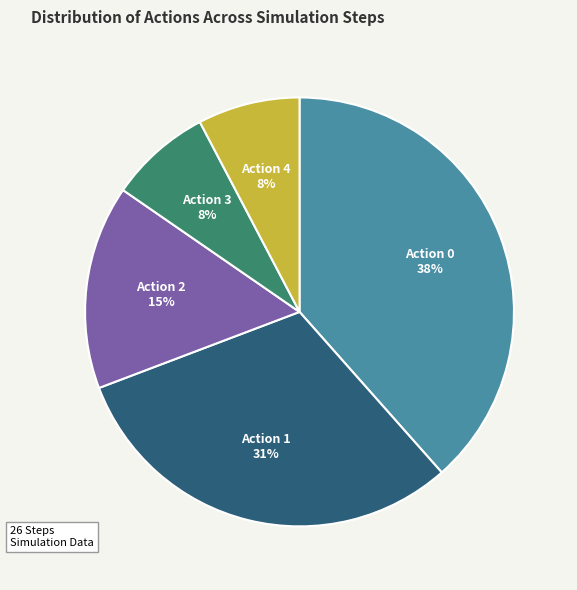

Does Action 1 account for over 50% of the chart?

No